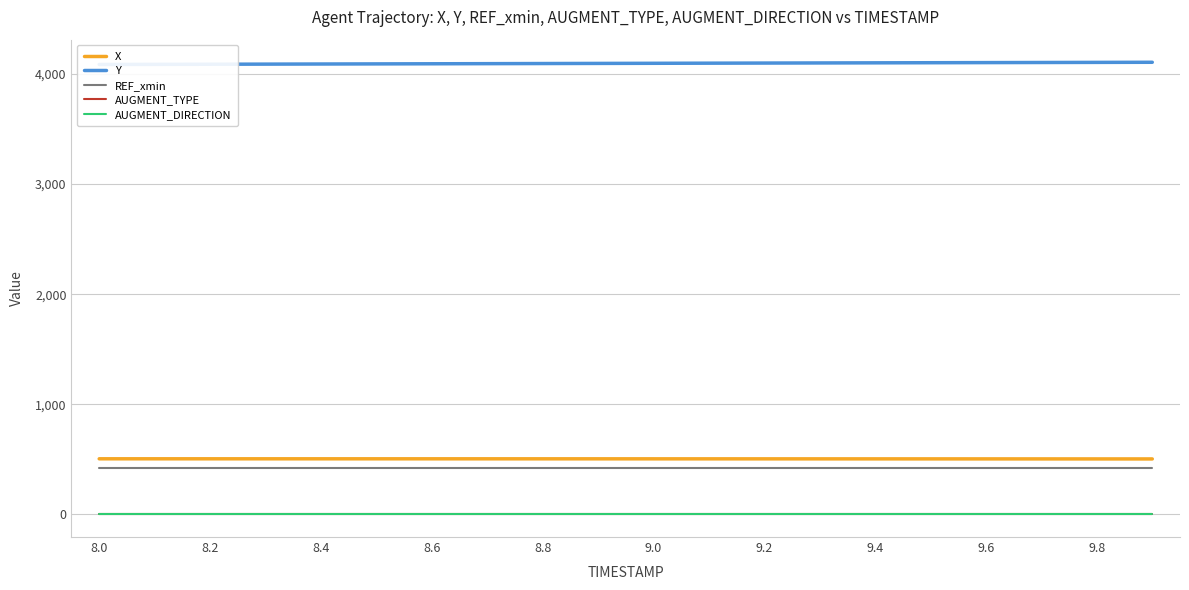

What is the sum of all REF_xmin values?

8516.9